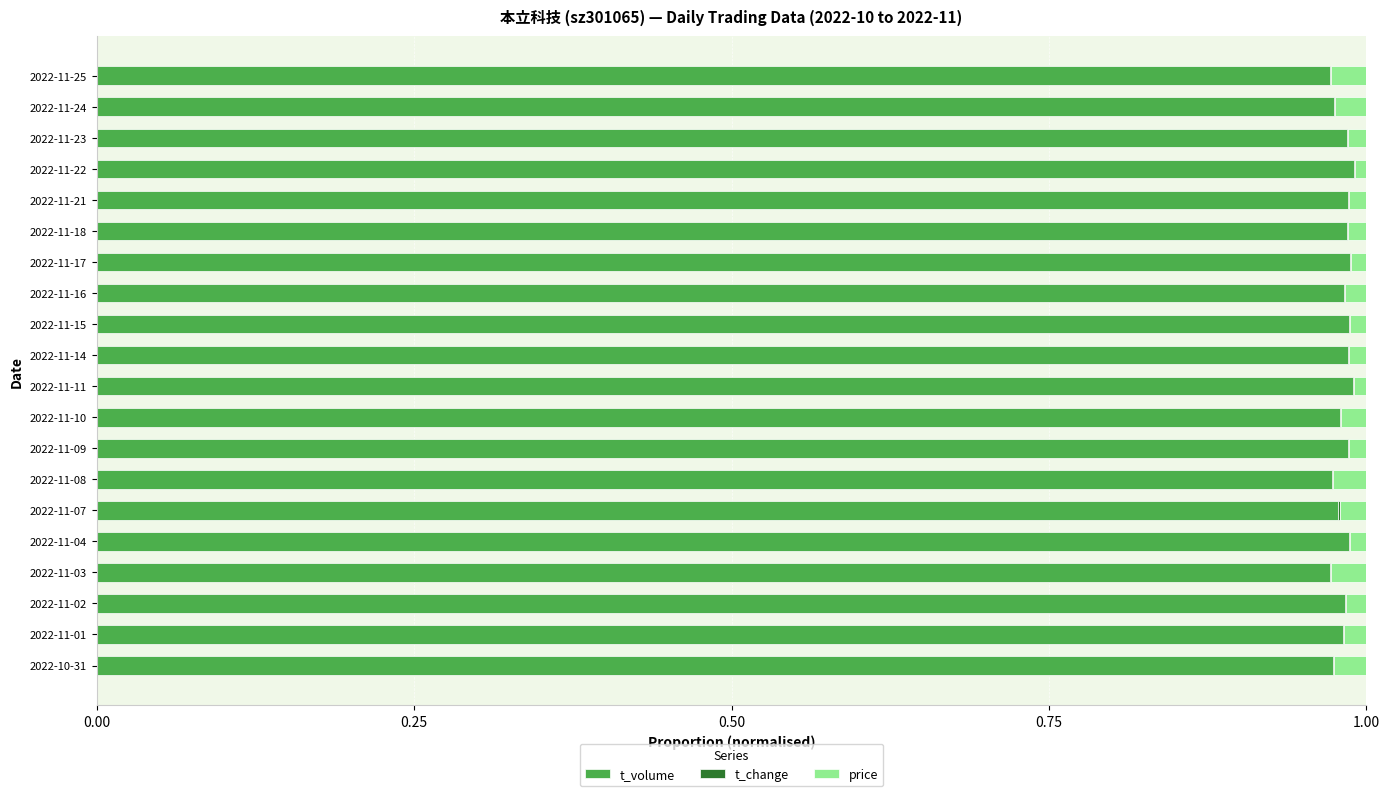

What is the sum of all t_volume values?

19.6